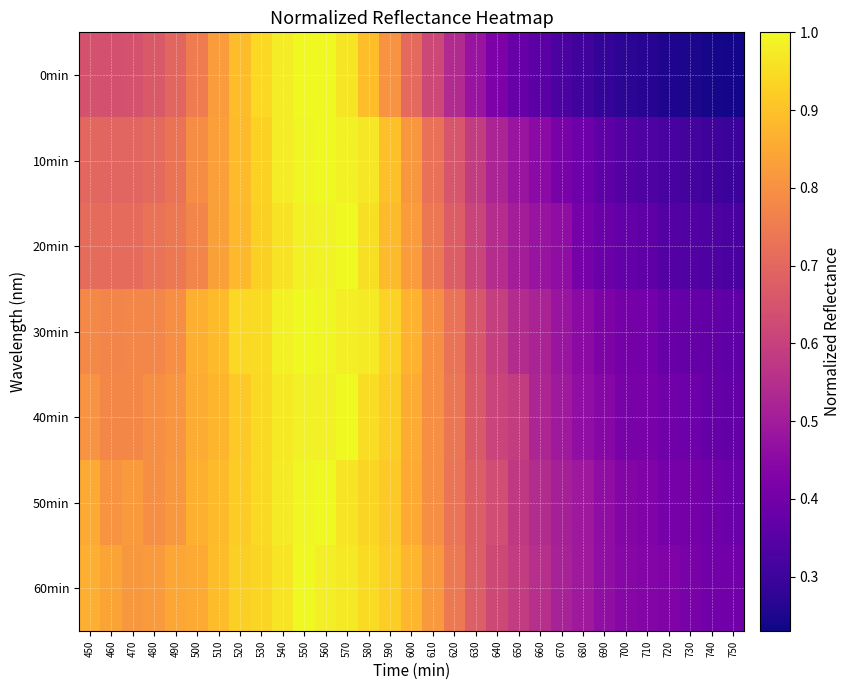

How many series are shown in this chart?

7